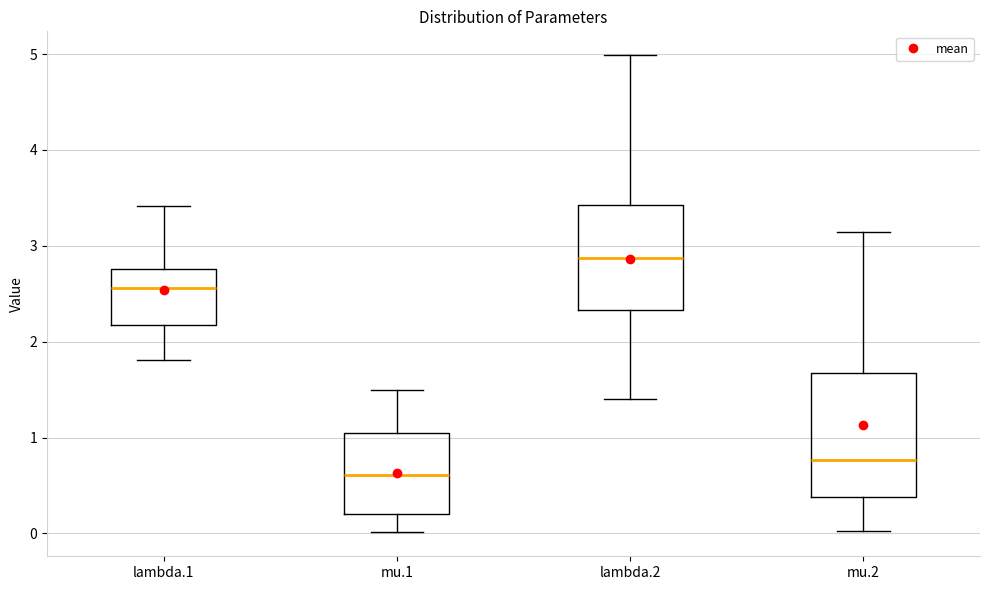

Reading left to right, read every box against the y-axis: the position of its median line, the range the box covers, and the ends of its whiskers. The values are not printed on the chart, so give them approximately, as read against the axis.

lambda.1: median 2.6, box 2.2 to 2.8, whiskers 1.8 to 3.4
mu.1: median 0.6, box 0.2 to 1.0, whiskers 0.0 to 1.5
lambda.2: median 2.9, box 2.3 to 3.4, whiskers 1.4 to 5.0
mu.2: median 0.8, box 0.4 to 1.7, whiskers 0.0 to 3.1